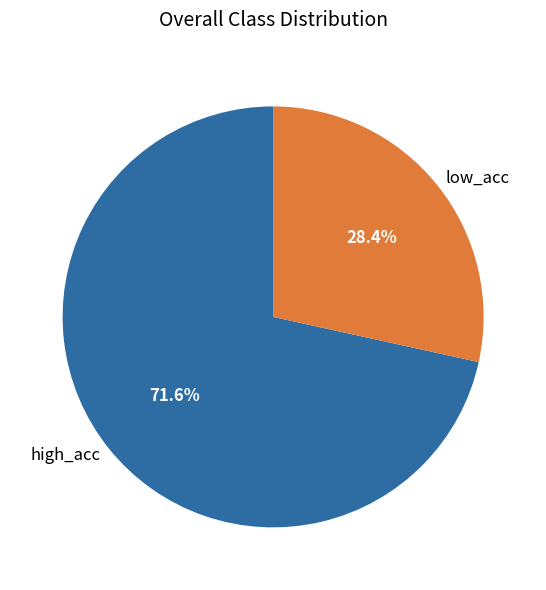

Rank the categories by value from lowest to highest.

low_acc, high_acc